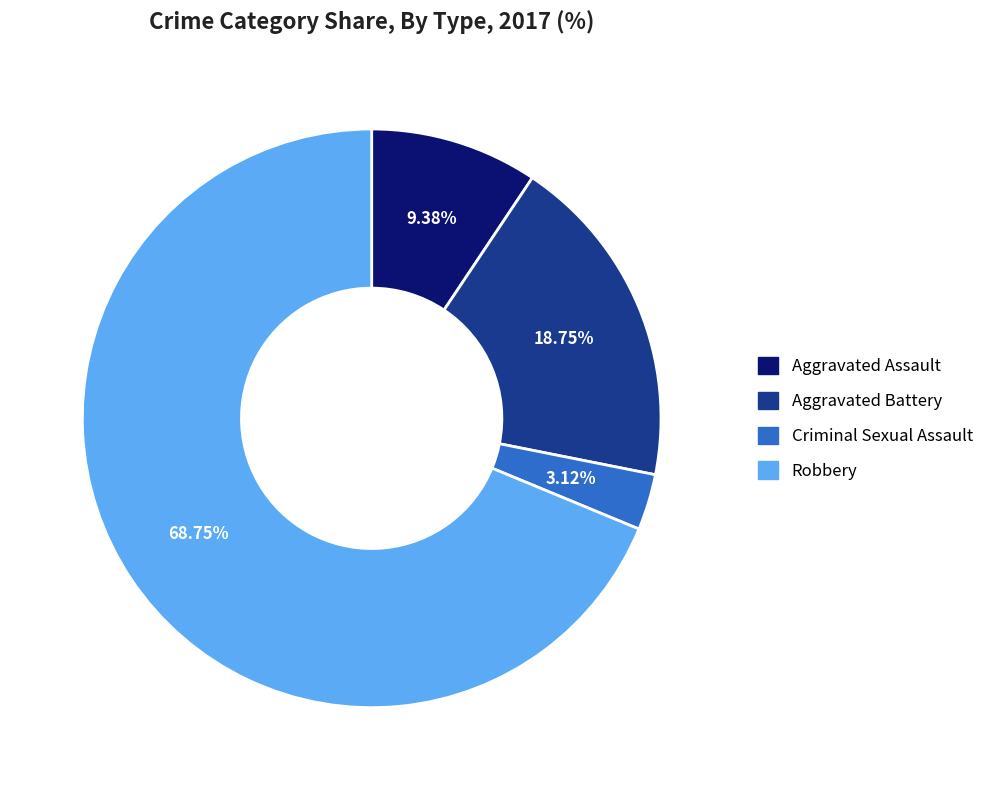

Which category has the biggest portion of the pie?

Robbery